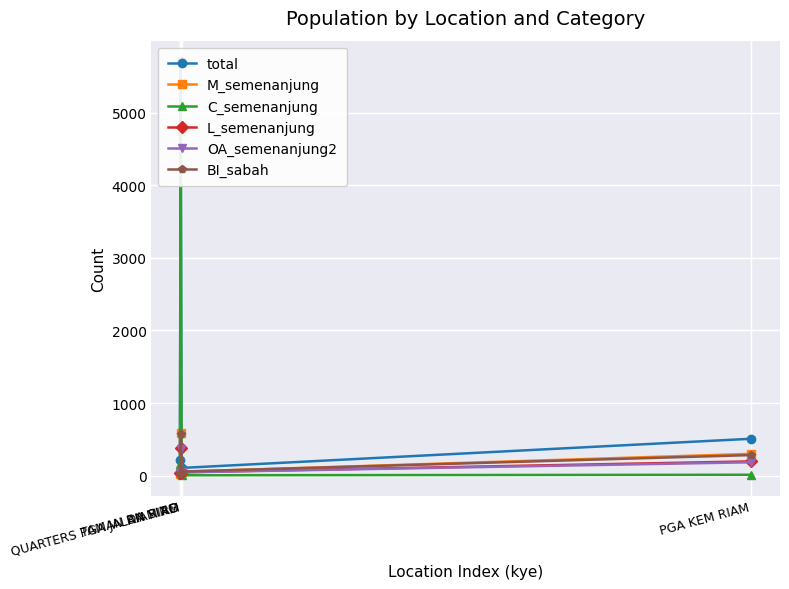

Reading left to right, extract all data points from this chart.

total: 212	5707	106	508
M_semenanjung: 21	582	54	300
C_semenanjung: 157	4750	5	12
L_semenanjung: 34	375	47	196
OA_semenanjung2: 34	372	45	184
BI_sabah: 21	567	56	283